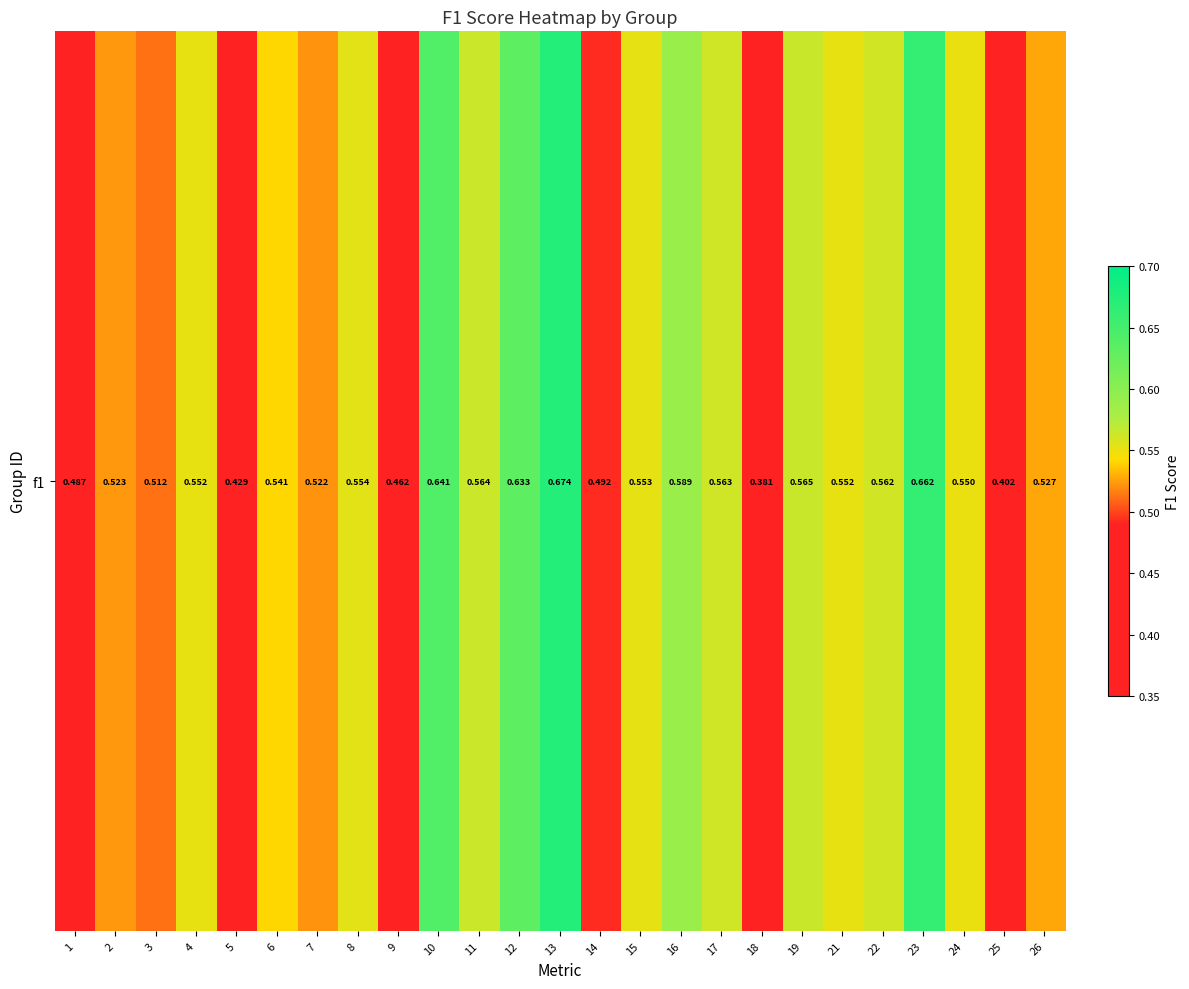

At which category does the chart reach its minimum across all series?

18